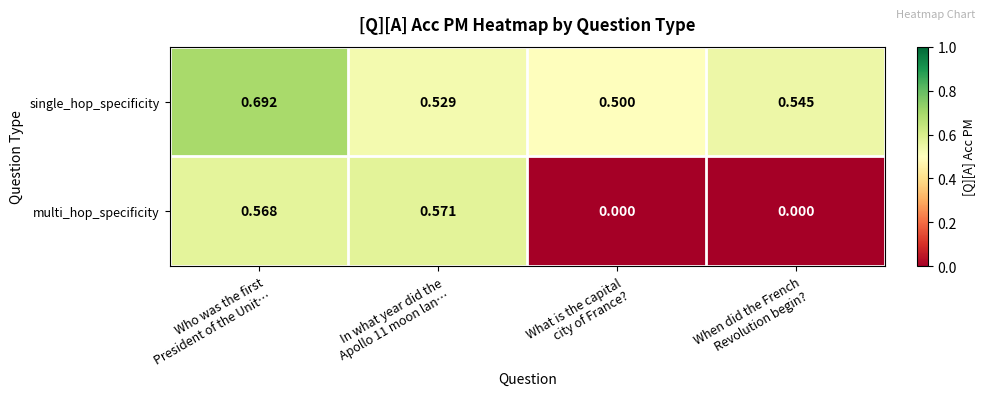

How many distinct data groups are displayed?

2